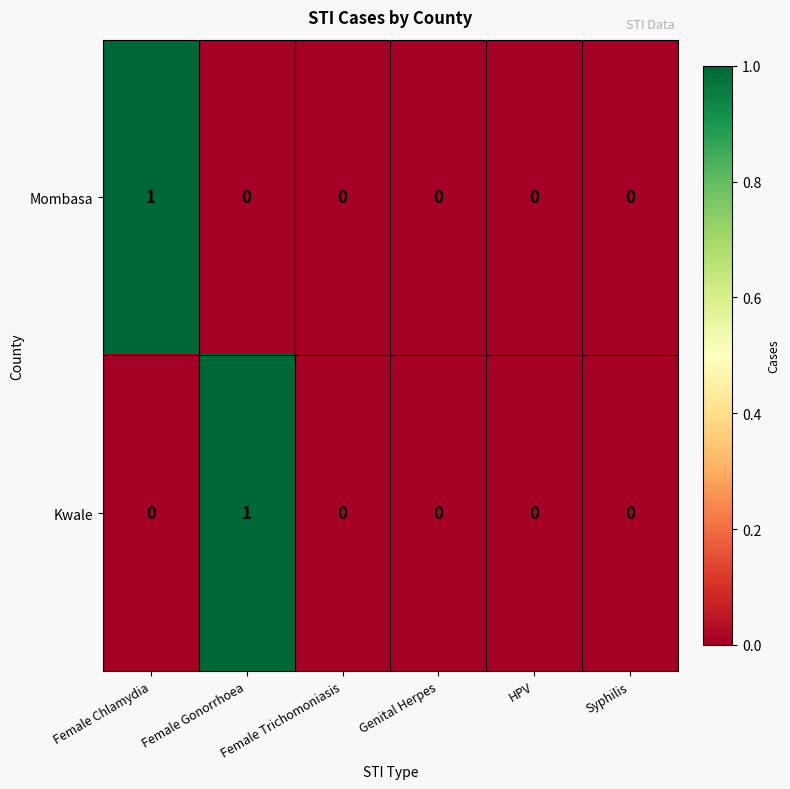

Which series changed the most between Female Gonorrhoea and Female Trichomoniasis?

Kwale